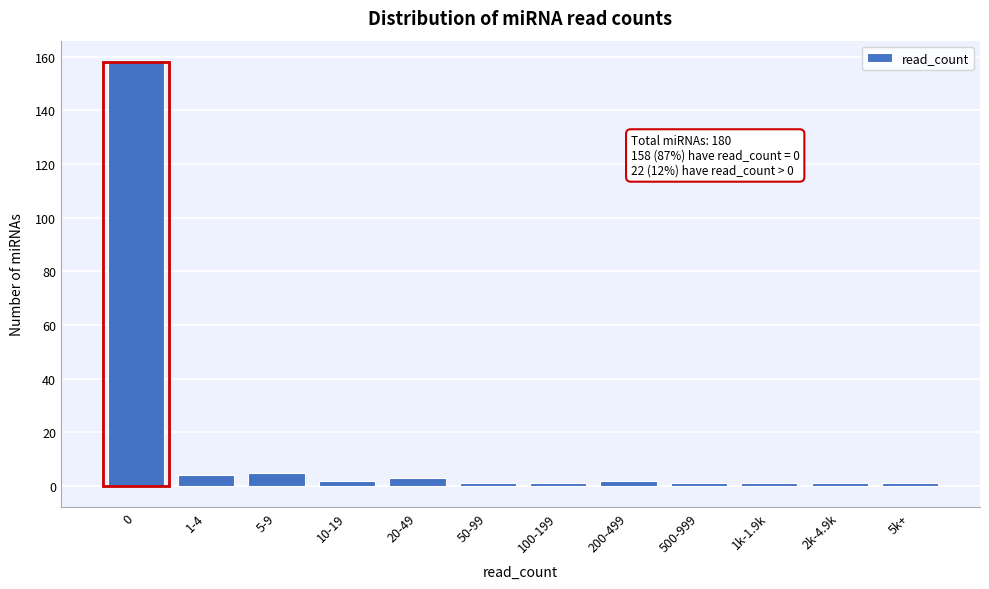

Reading left to right, transcribe all the data shown in this chart.

0=158	1-4=4	5-9=5	10-19=2	20-49=3	50-99=1	100-199=1	200-499=2	500-999=1	1k-1.9k=1	2k-4.9k=1	5k+=1